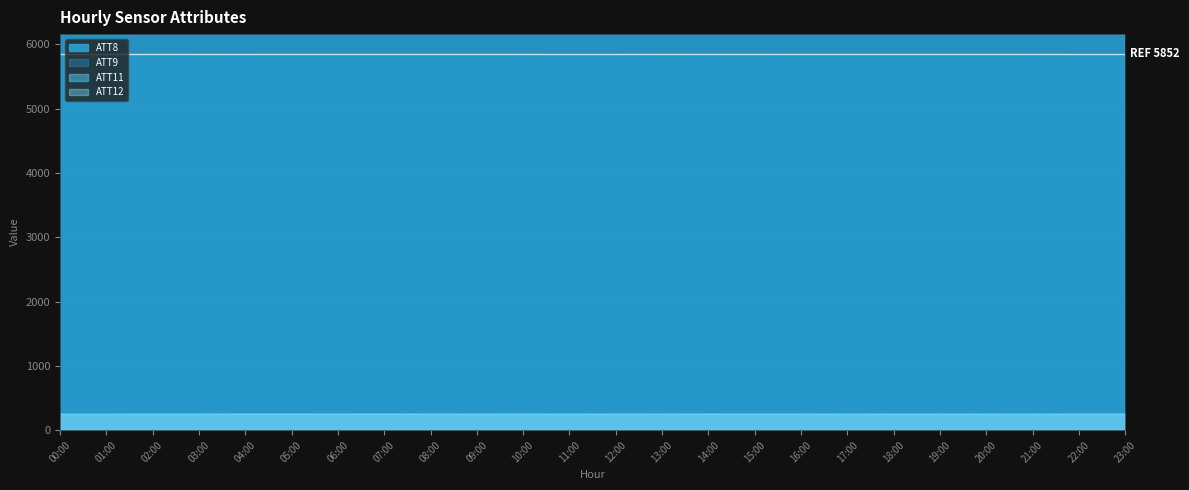

What is the sum of all ATT12 values?

6069.4